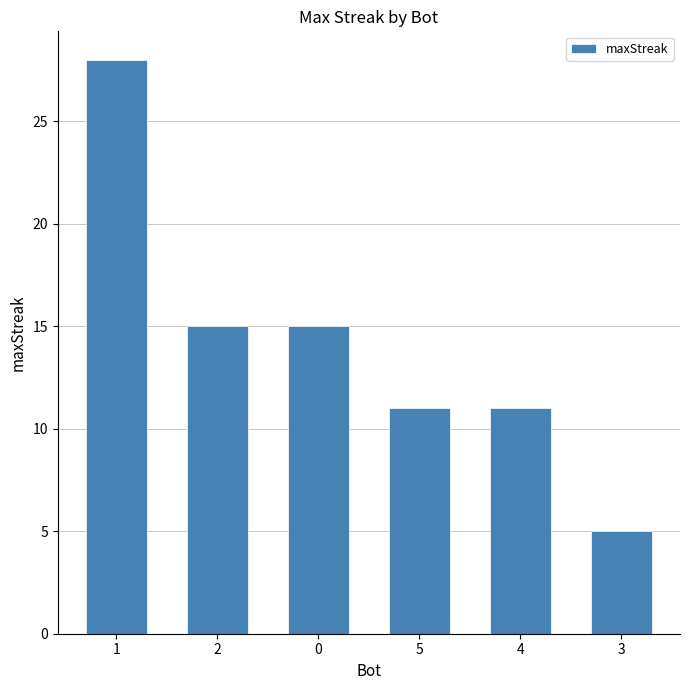

Read the value at 0, to the nearest 5.

15